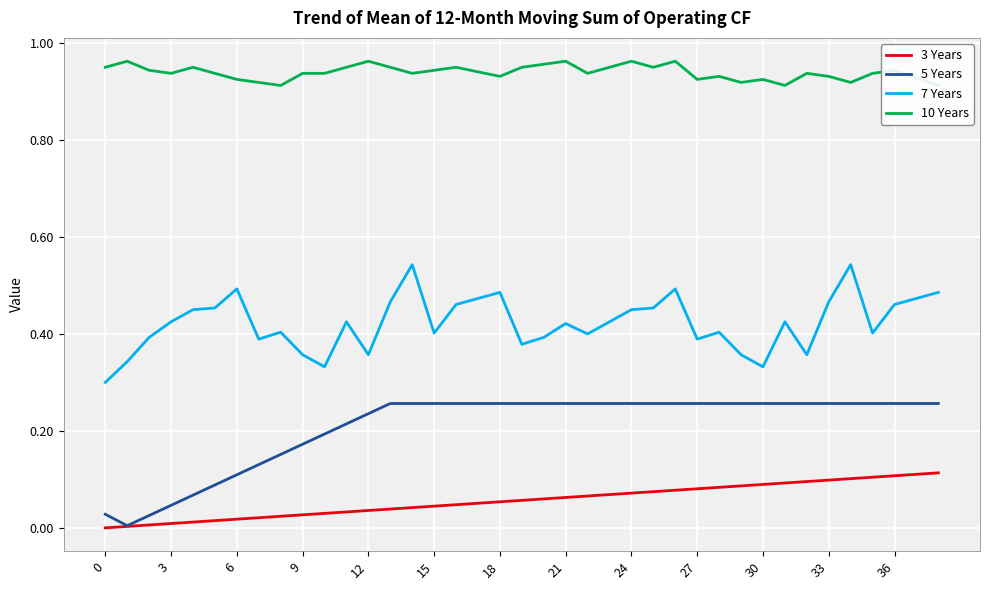

True or false: 7 Years and 3 Years cross at least once.

False